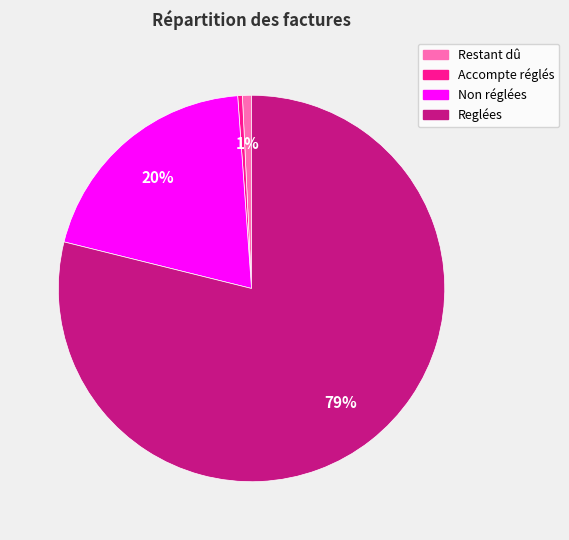

Between Restant dû and Non réglées, which is larger?

Non réglées